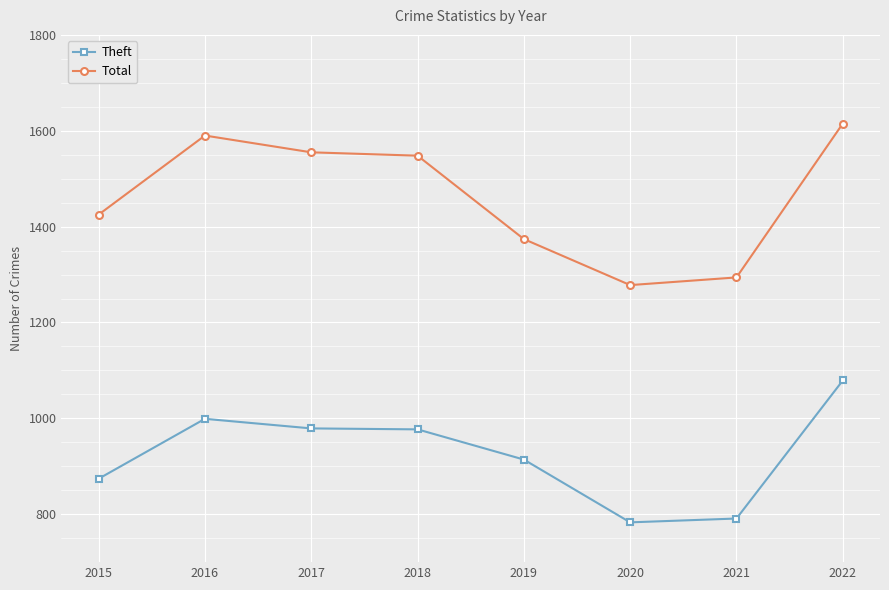

What is the value of the Theft point at the 6th from the left?

783